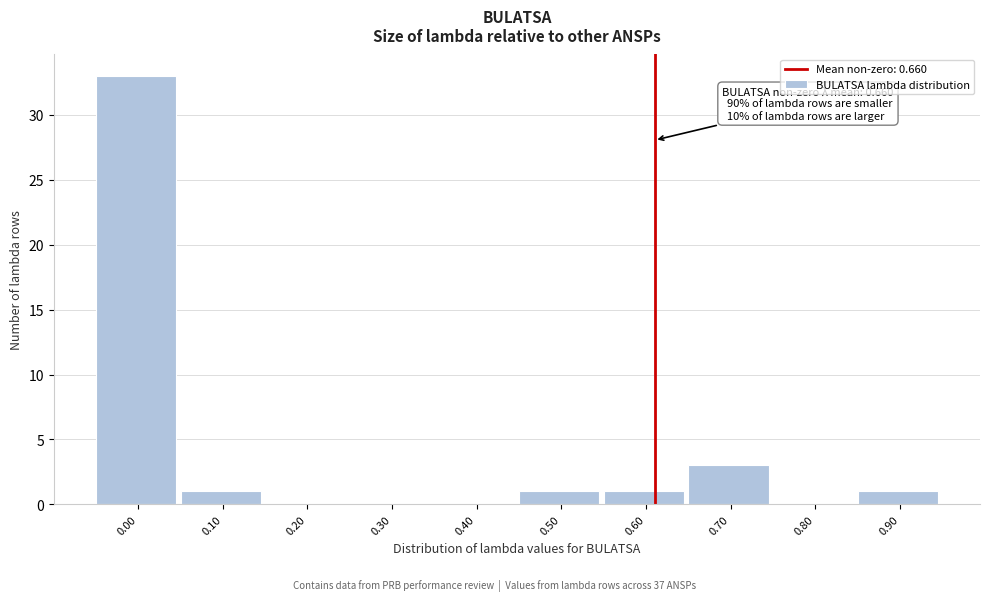

Reading right to left, what are all the values shown in this chart?

0.90=1	0.80=0	0.70=3	0.60=1	0.50=1	0.40=0	0.30=0	0.20=0	0.10=1	0.00=33